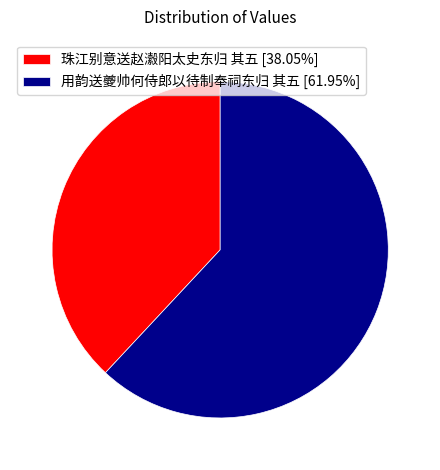

Do 用韵送夔帅何侍郎以待制奉祠东归 其五 and 珠江别意送赵瀫阳太史东归 其五 together represent more than half of the pie?

Yes